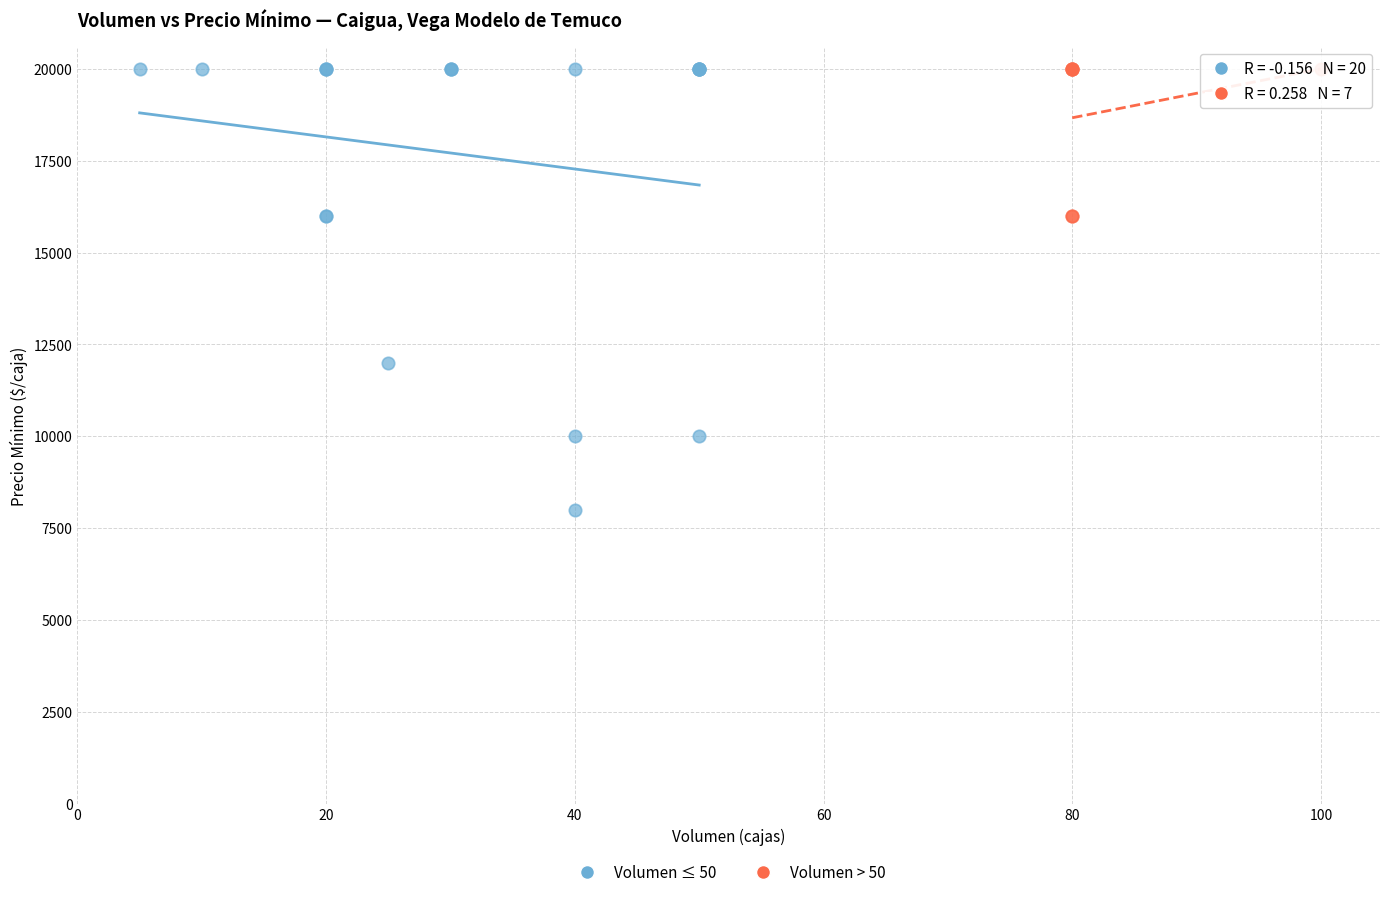

Which series has the largest Y range (max minus min)?

Volumen ≤ 50